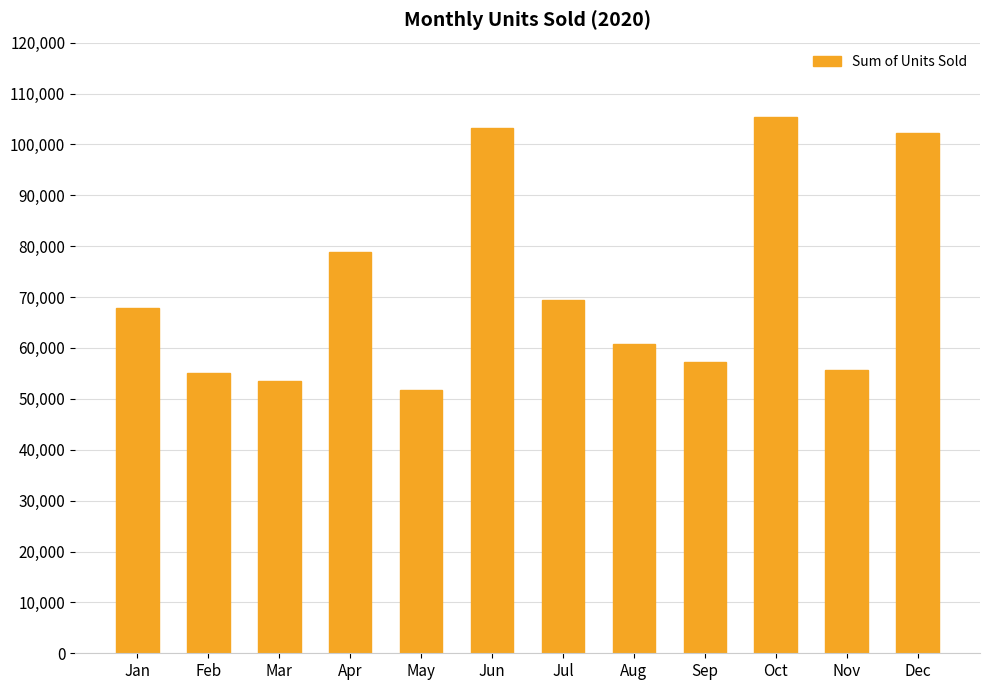

What is the sum of all values?

861150